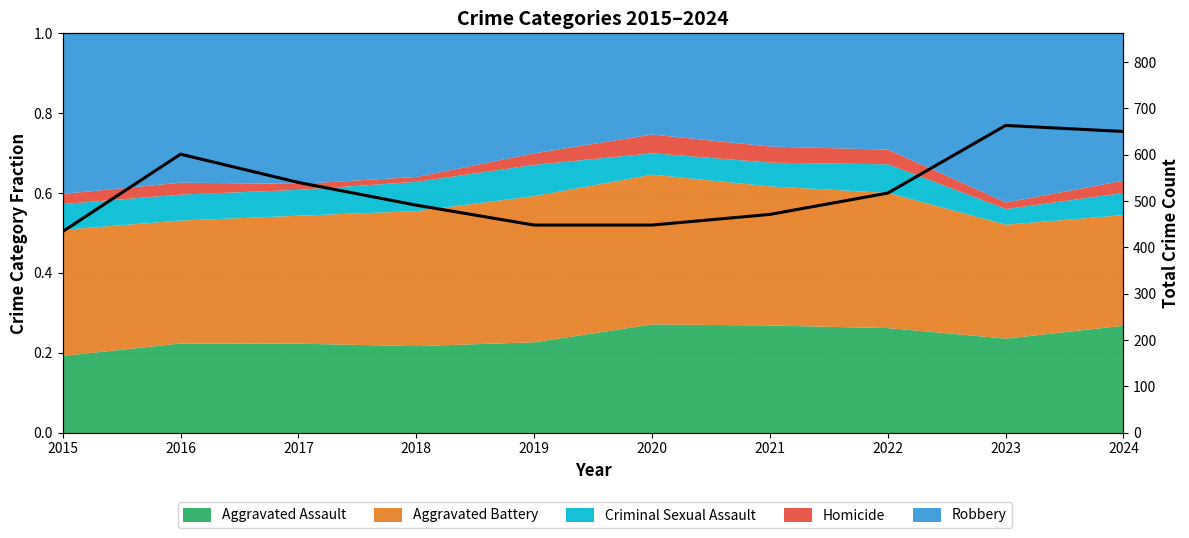

The chart shows a value of 804 at 2019. True or false?

False